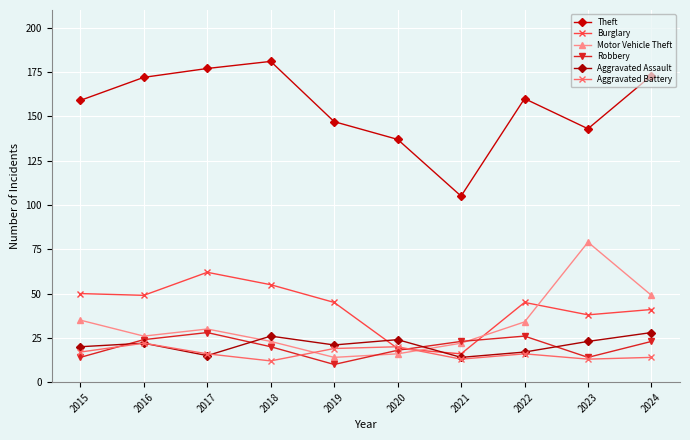

What is the difference between the maximum and minimum values in the Burglary series?

46